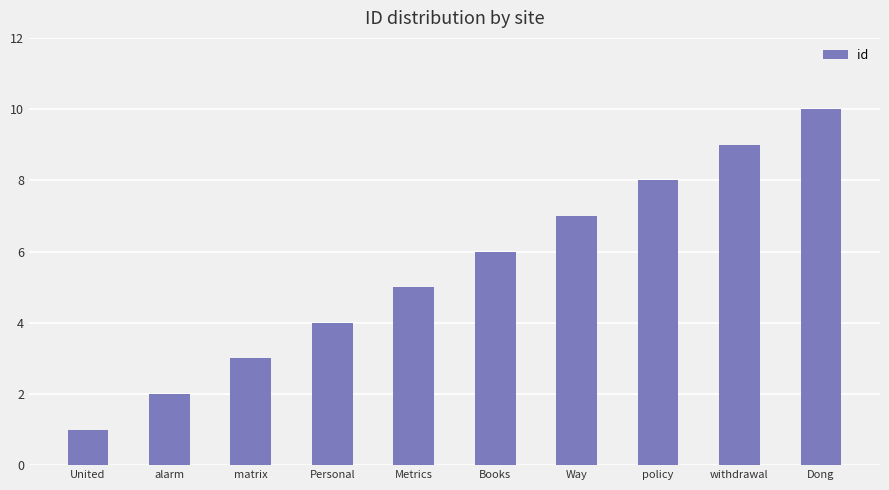

Where is the data nearest to the value 5?

Metrics